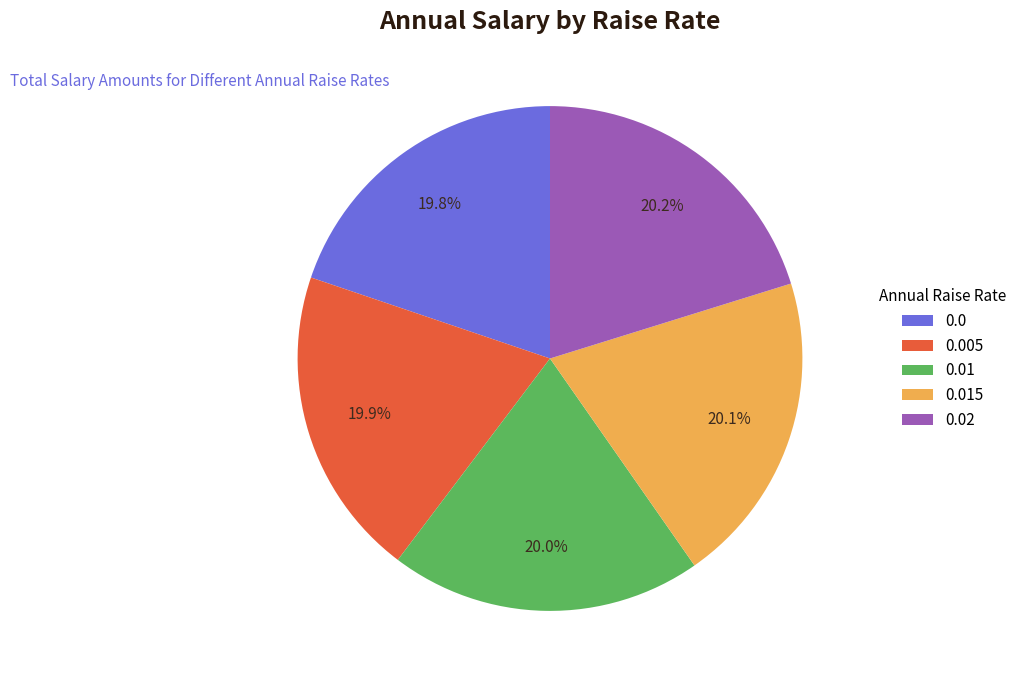

To the nearest percent, what is the combined percentage of 0.005 and 0.02?

40%